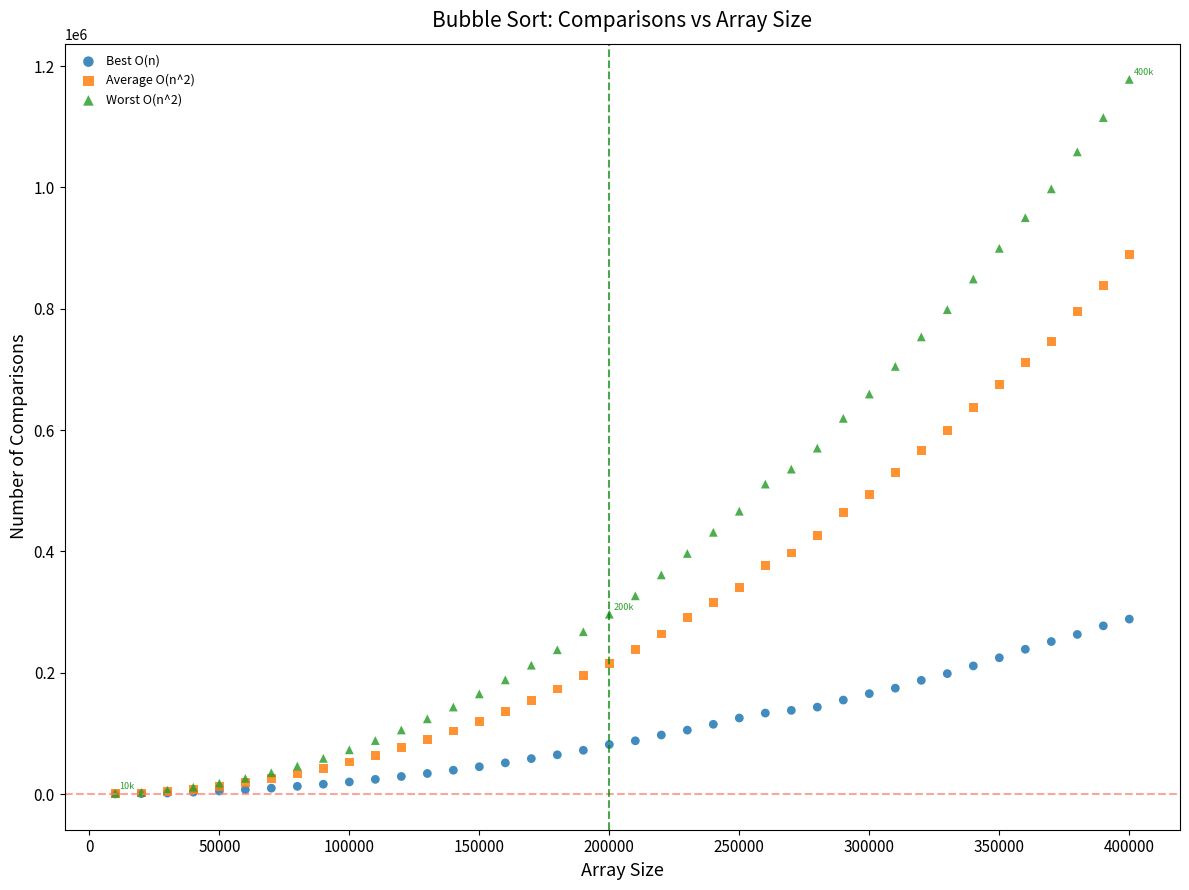

Which series reaches the maximum Y coordinate?

Worst O(n^2)